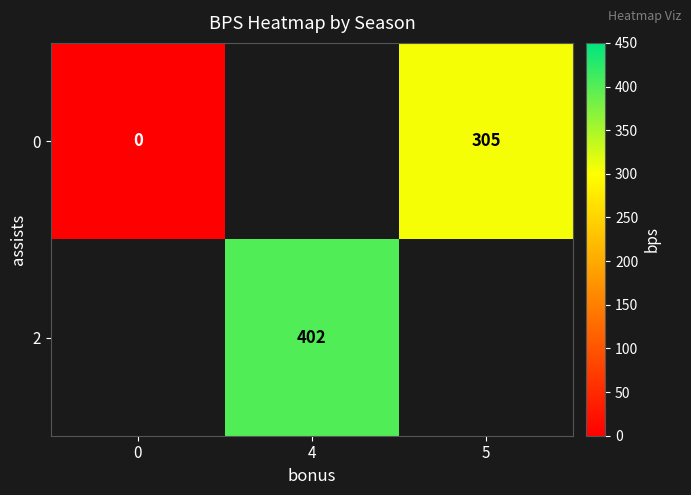

Is it true that 2 equals 402 at 4?

True